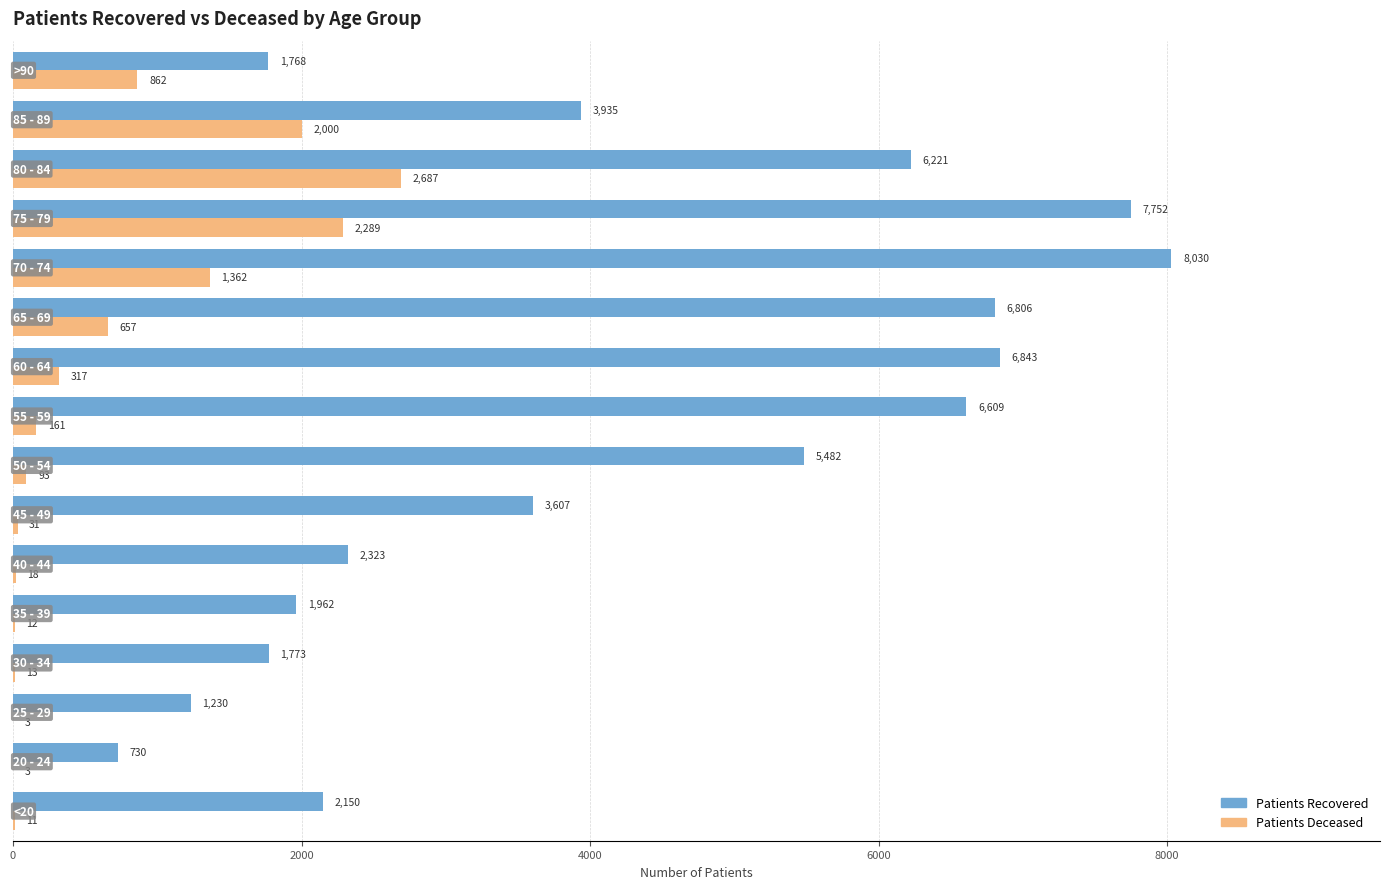

What is the greatest value displayed?

8030